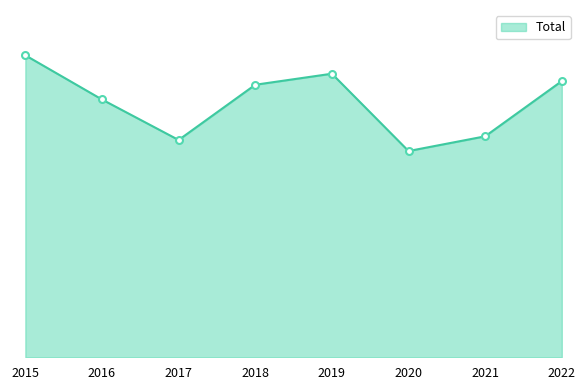

What is the value of the 6th point from the left?

56